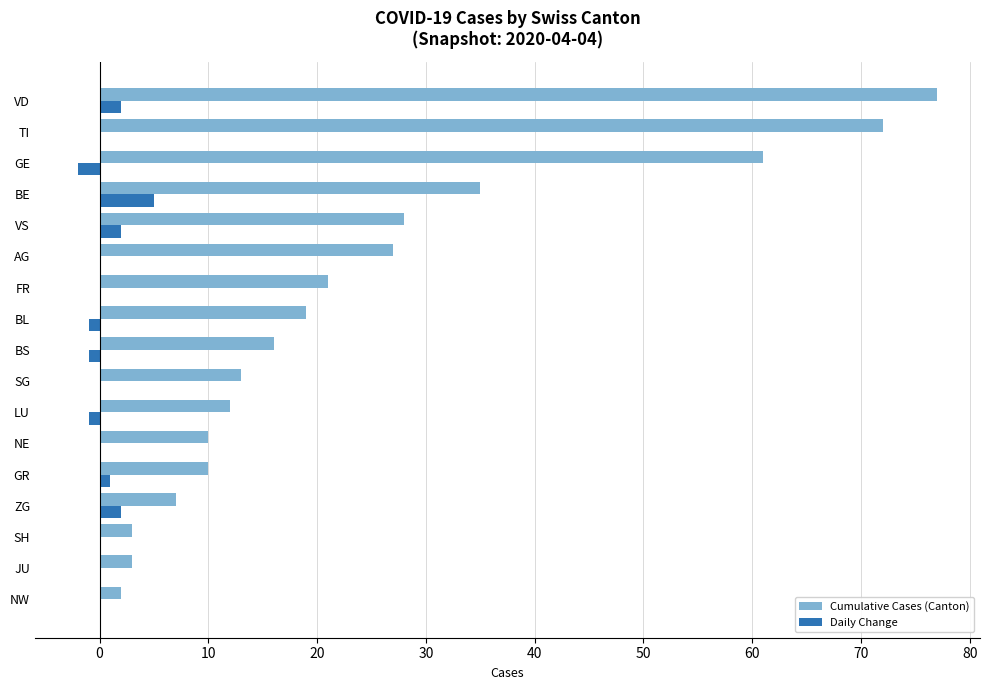

What is the sum of all Daily Change values?

7